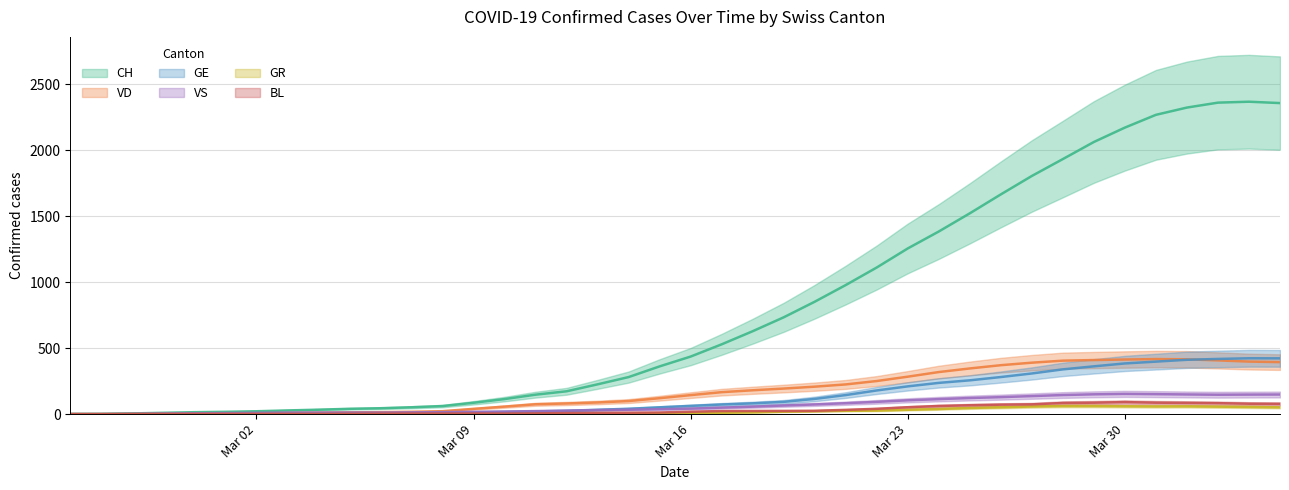

Rank the series by their maximum value, from lowest to highest.

GR, BL, VS, VD, GE, CH